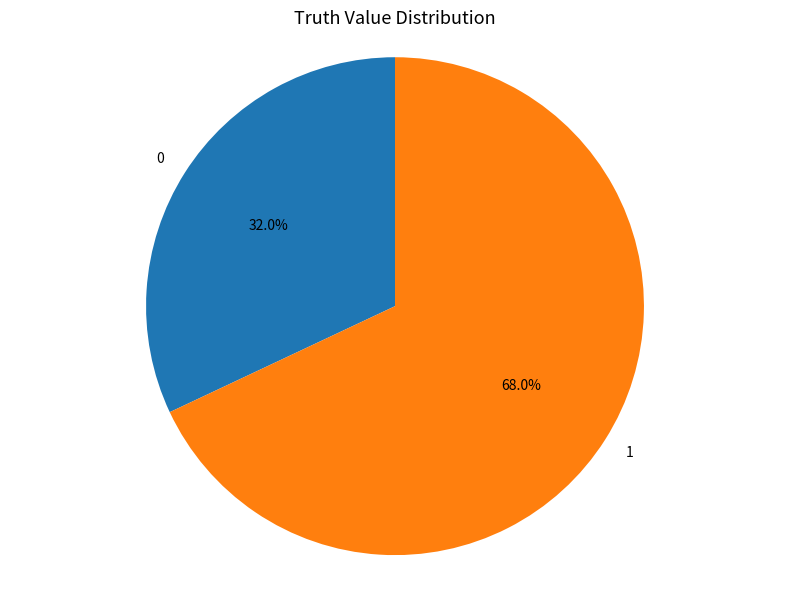

The 1 slice represents 53% of the pie. True or false?

False